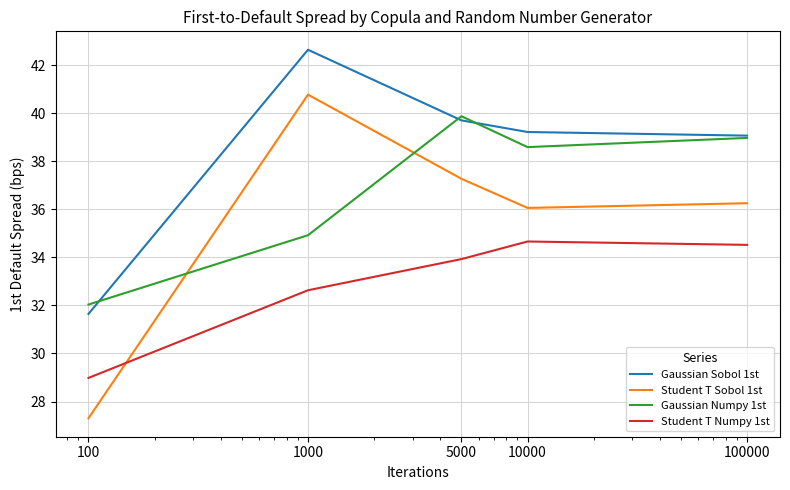

Which series has the largest total across all categories?

Gaussian Sobol 1st